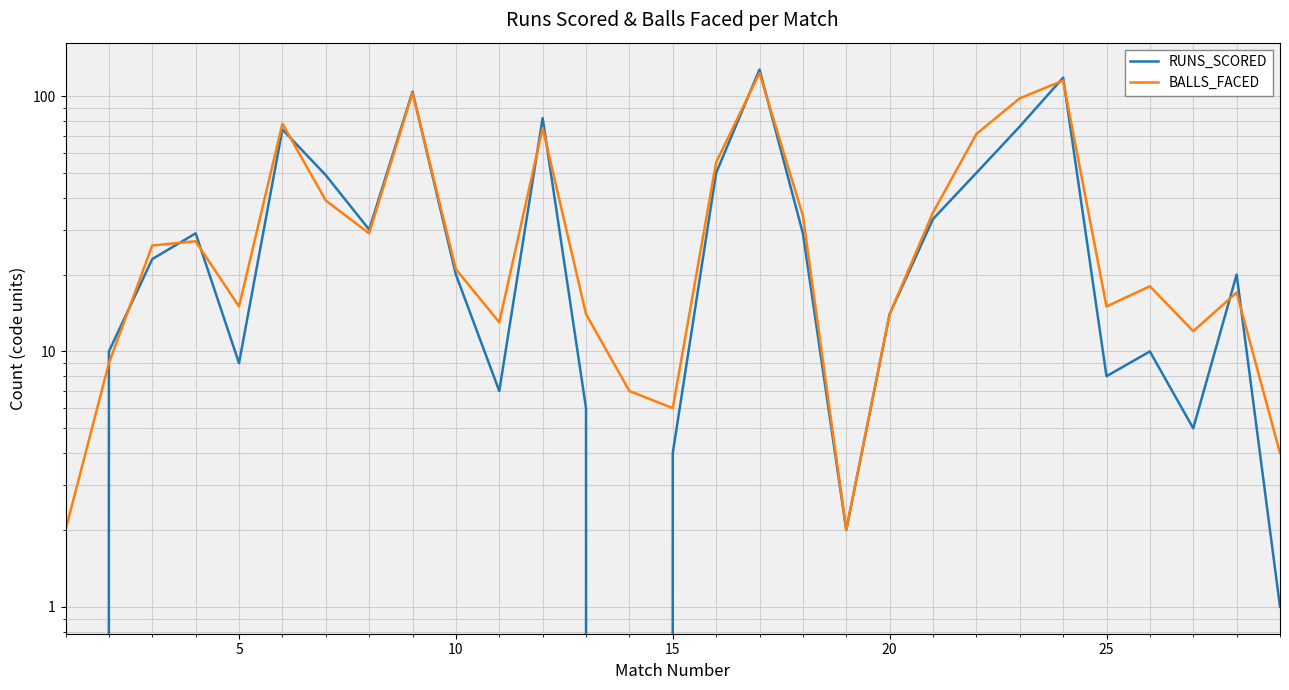

Reading right to left, extract all data points from this chart.

RUNS_SCORED: 1	20	5	10	8	118	76	50	33	14	2	29	127	50	4	0	6	82	7	20	104	30	49	74	9	29	23	10	0
BALLS_FACED: 4	17	12	18	15	115	98	71	35	14	2	34	123	55	6	7	14	75	13	21	103	29	39	78	15	27	26	9	2